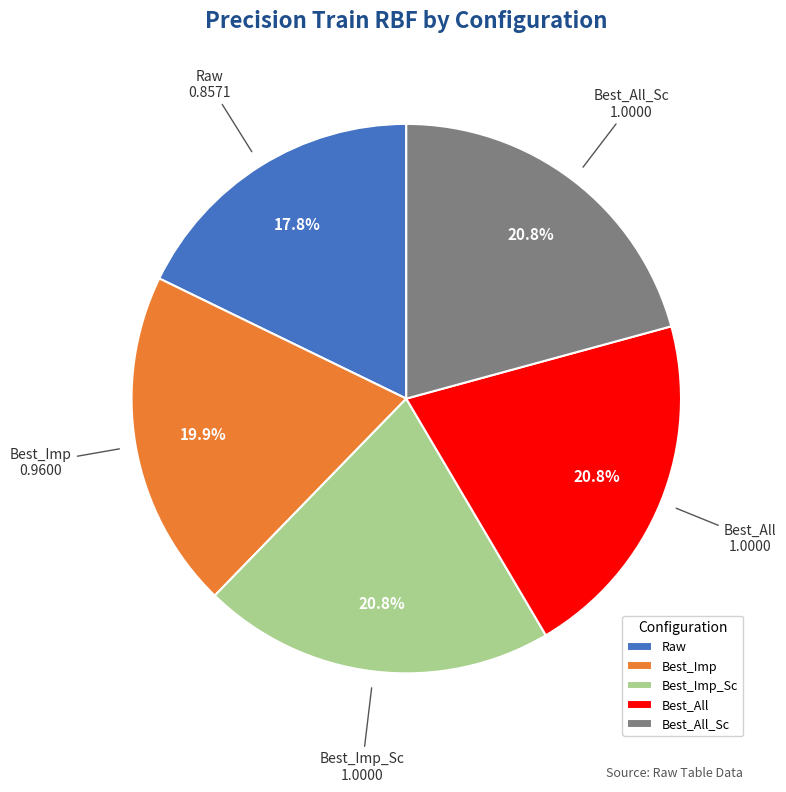

How many segments does this pie chart have?

5